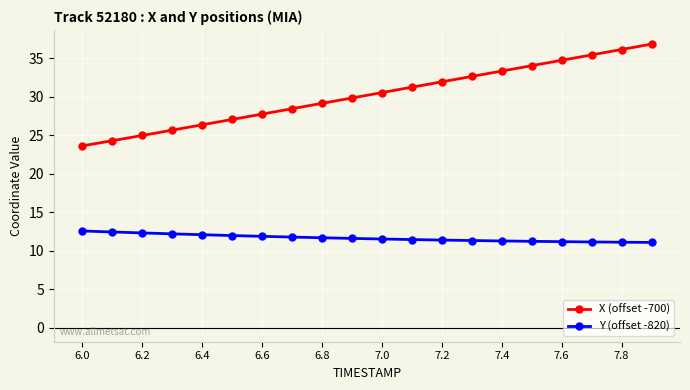

Which series has the widest spread of values?

X (offset -700)